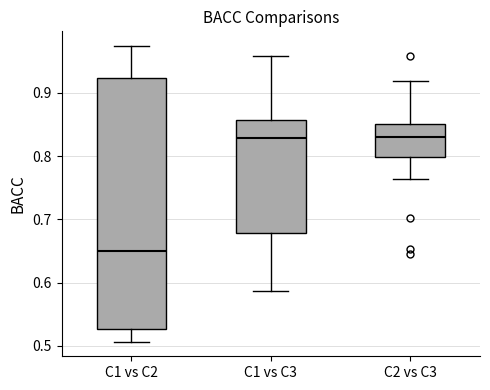

Where is the lower edge of the box for C2 vs C3 on the y-axis? The values are not printed on the chart, so give them approximately, as read against the axis.

0.80